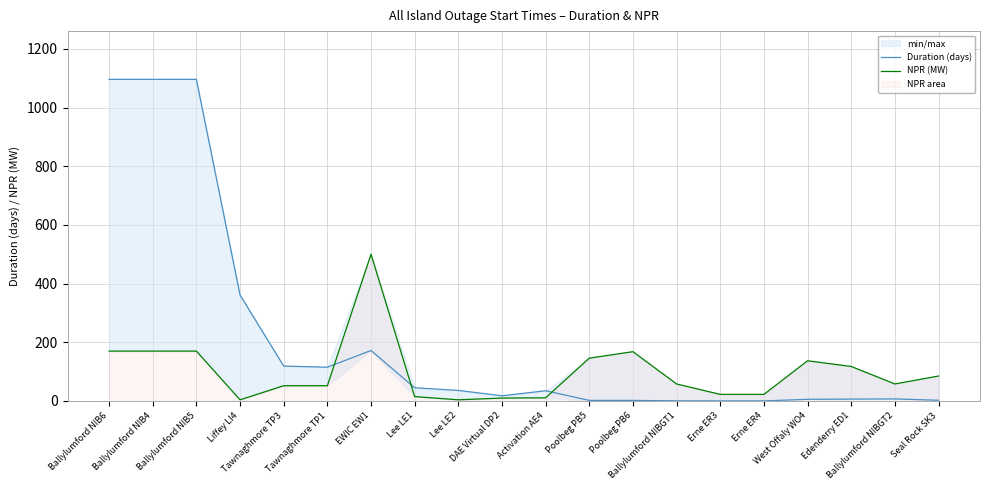

Rank the series by their average value, from lowest to highest.

NPR (MW), Duration (days)